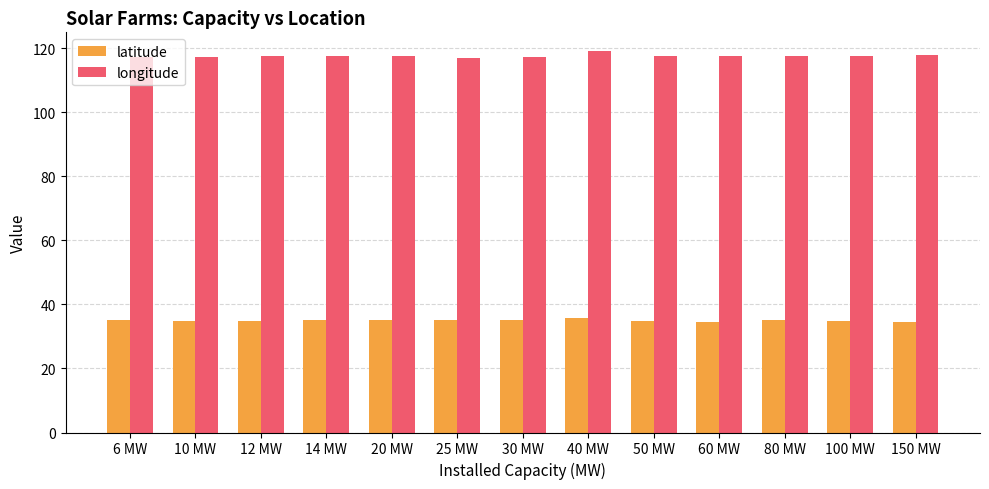

What is the highest value of the longitude series?

119.0